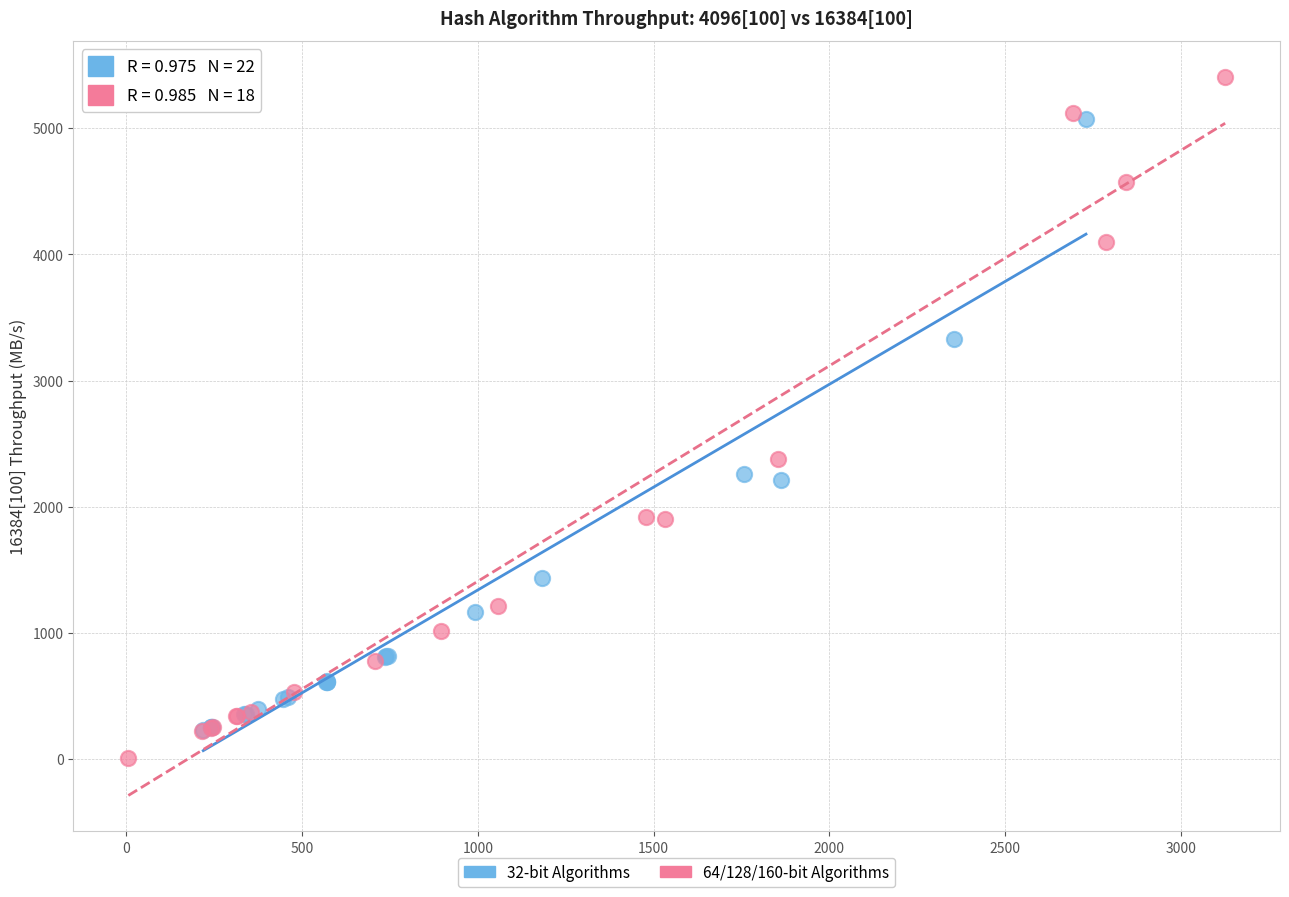

Which series has the widest spread of Y values?

64/128/160-bit Algorithms